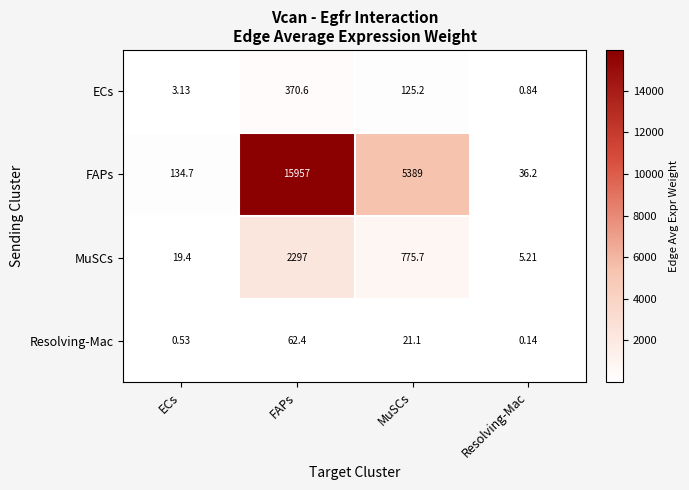

Which series changed the most between FAPs and Resolving-Mac?

FAPs